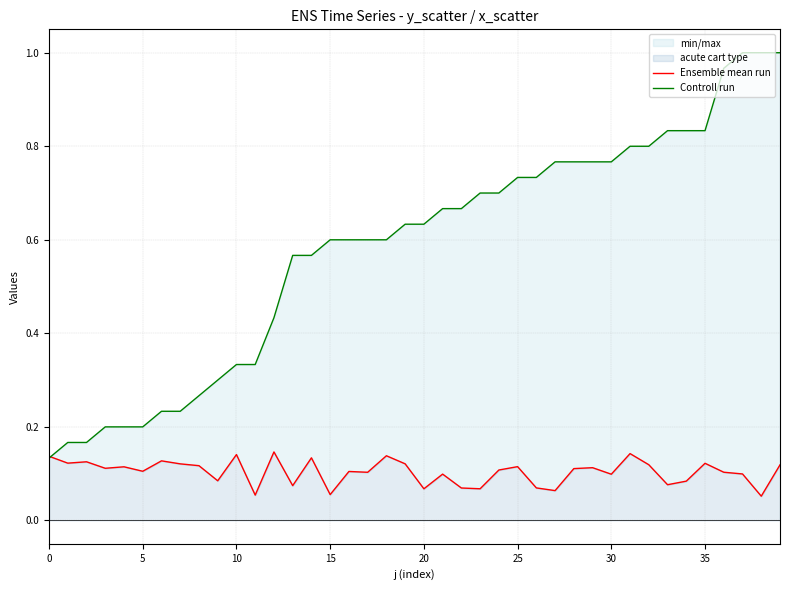

How many interior local peaks does the Ensemble mean run series have?

13